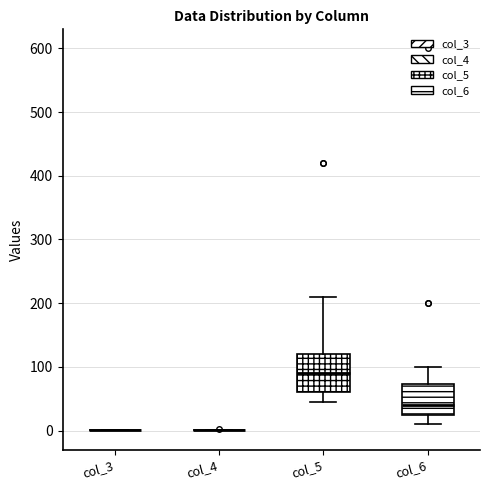

Where does the median line of the box for col_5 sit on the y-axis? The values are not printed on the chart, so give them approximately, as read against the axis.

90